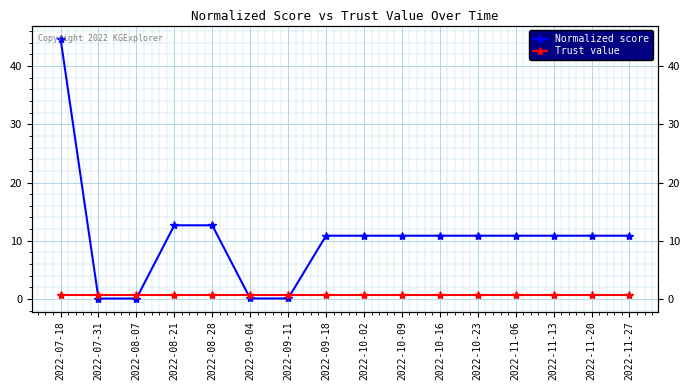

What is the average value of the Trust value series?

0.8